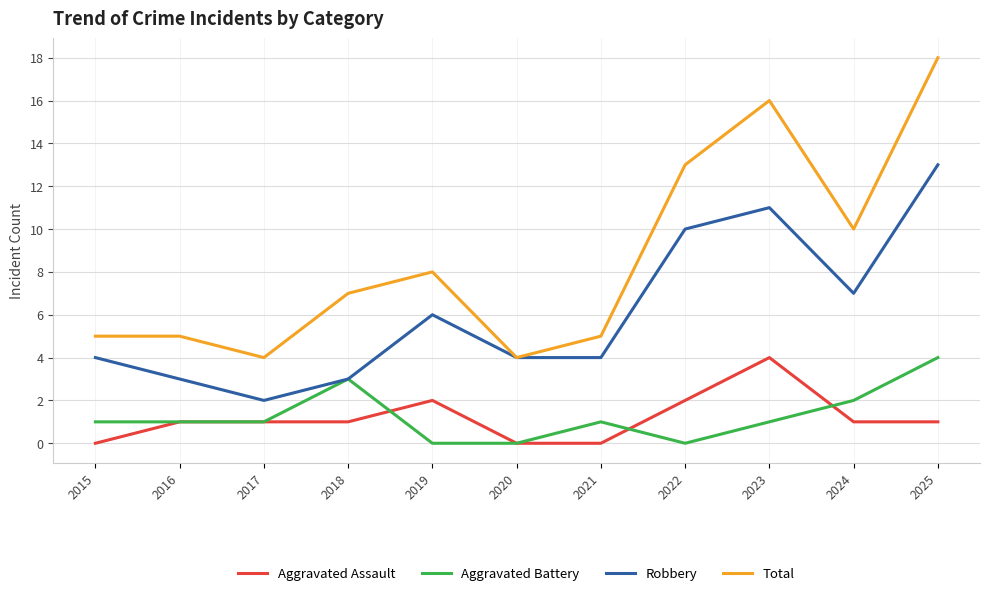

What are all the series names shown in the legend?

Aggravated Assault, Aggravated Battery, Robbery, Total